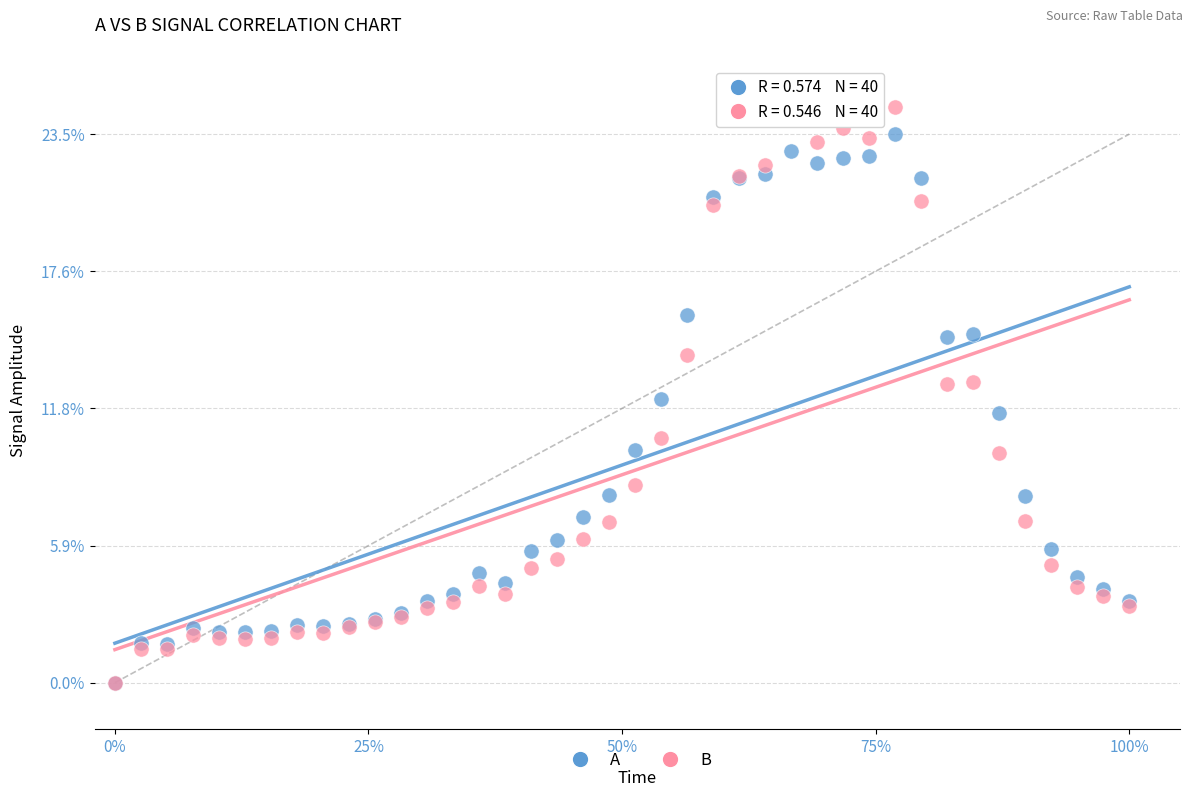

Which series has the widest spread of Y values?

B